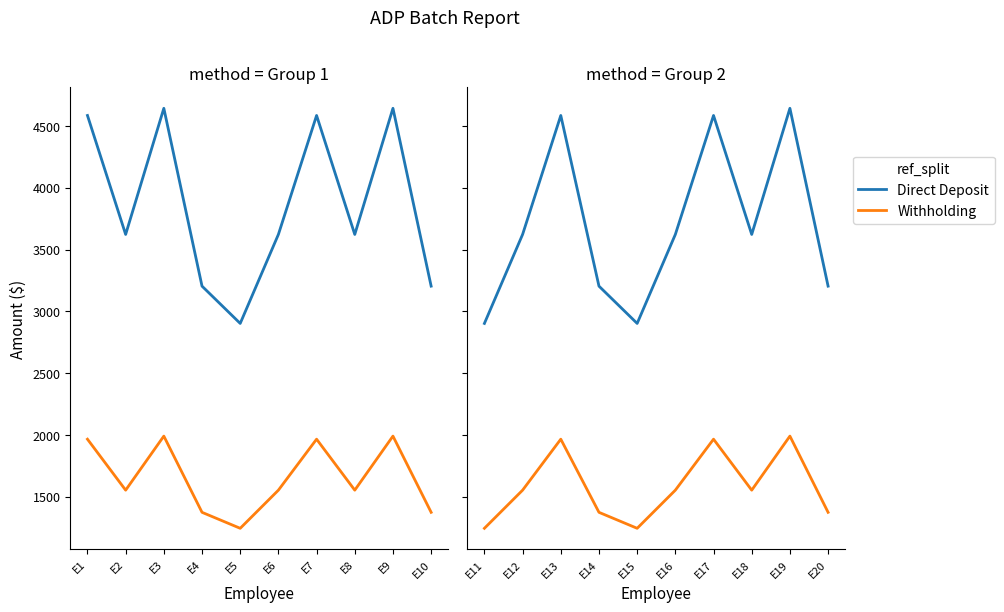

Count the number of data series in this chart.

2